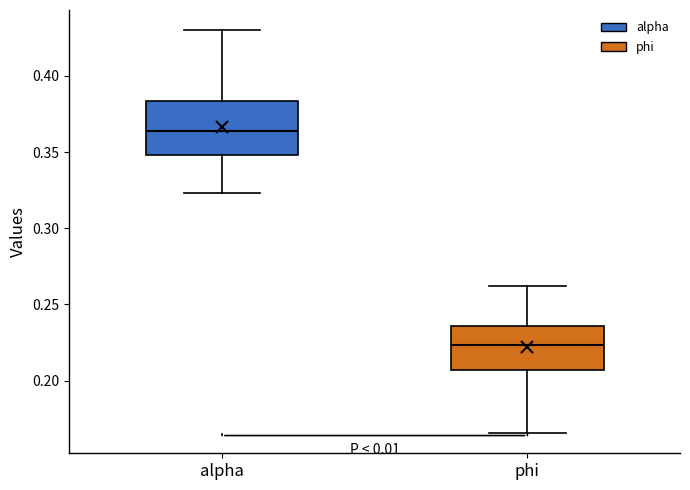

Where does the lower whisker of the box for alpha end on the y-axis? The values are not printed on the chart, so give them approximately, as read against the axis.

0.325